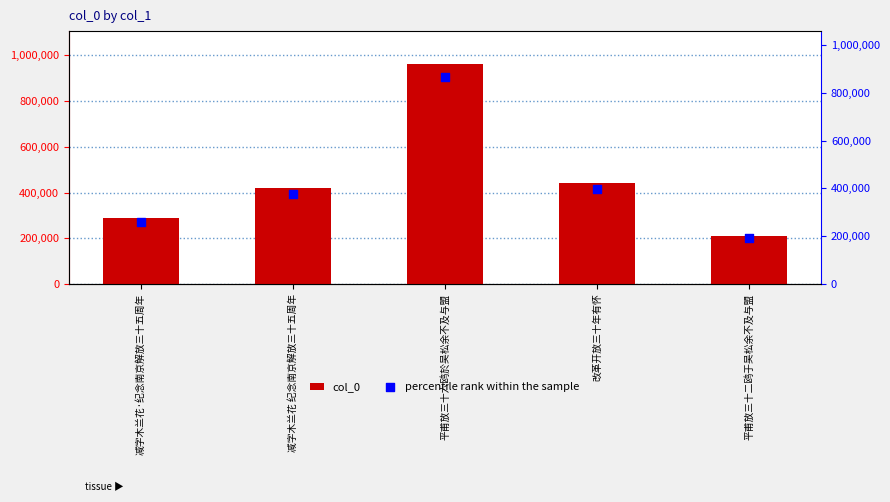

Which series contains the highest Y value?

col_0